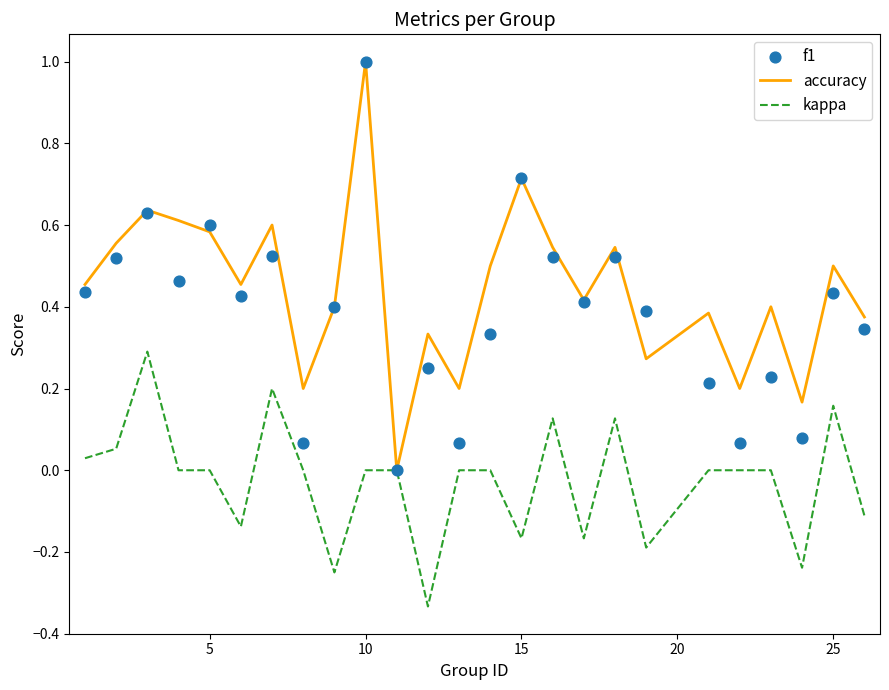

Which series has the largest total across all categories?

accuracy